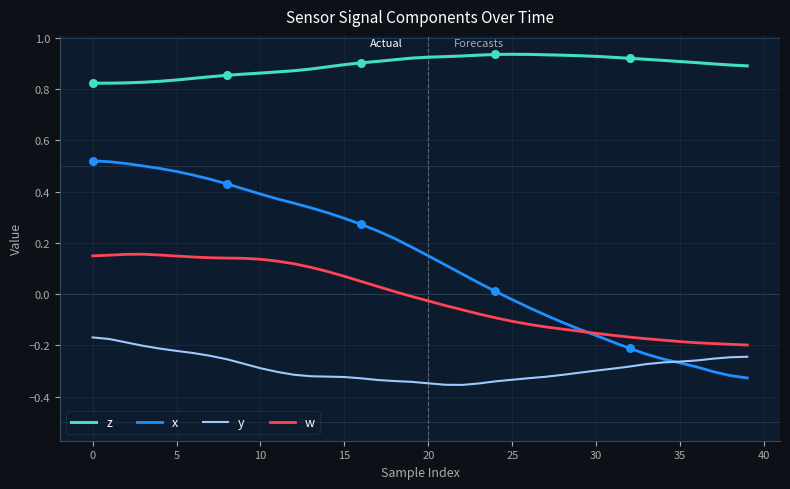

What are all the series names shown in the legend?

z, x, y, w